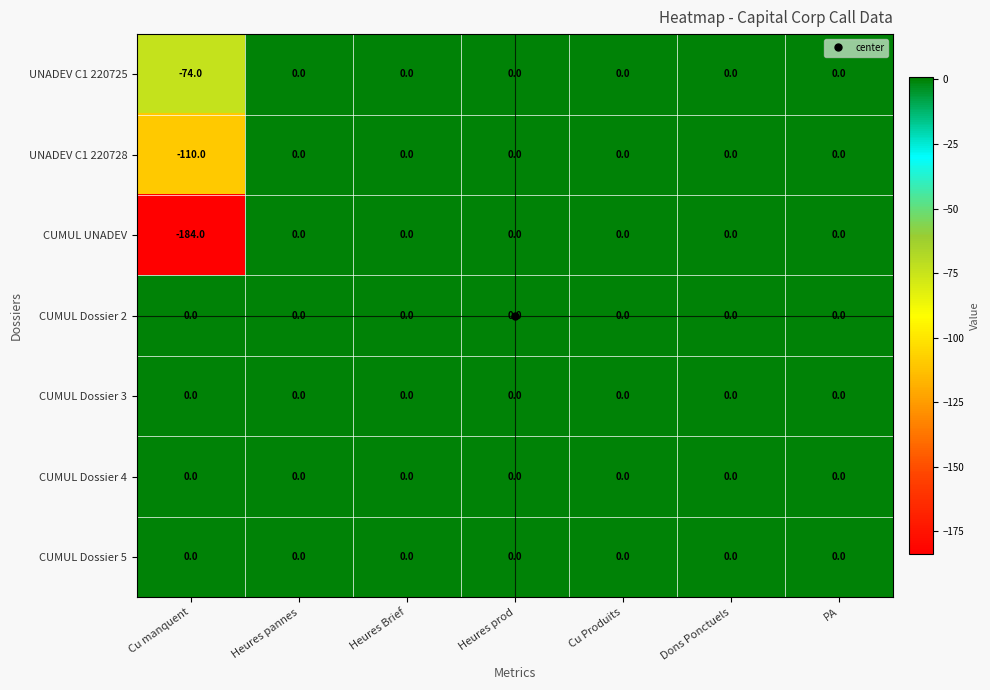

How many data points does each series have?

7